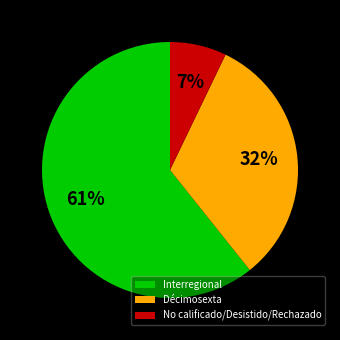

Rank the categories by value from highest to lowest.

Interregional, Décimosexta, No calificado/Desistido/Rechazado